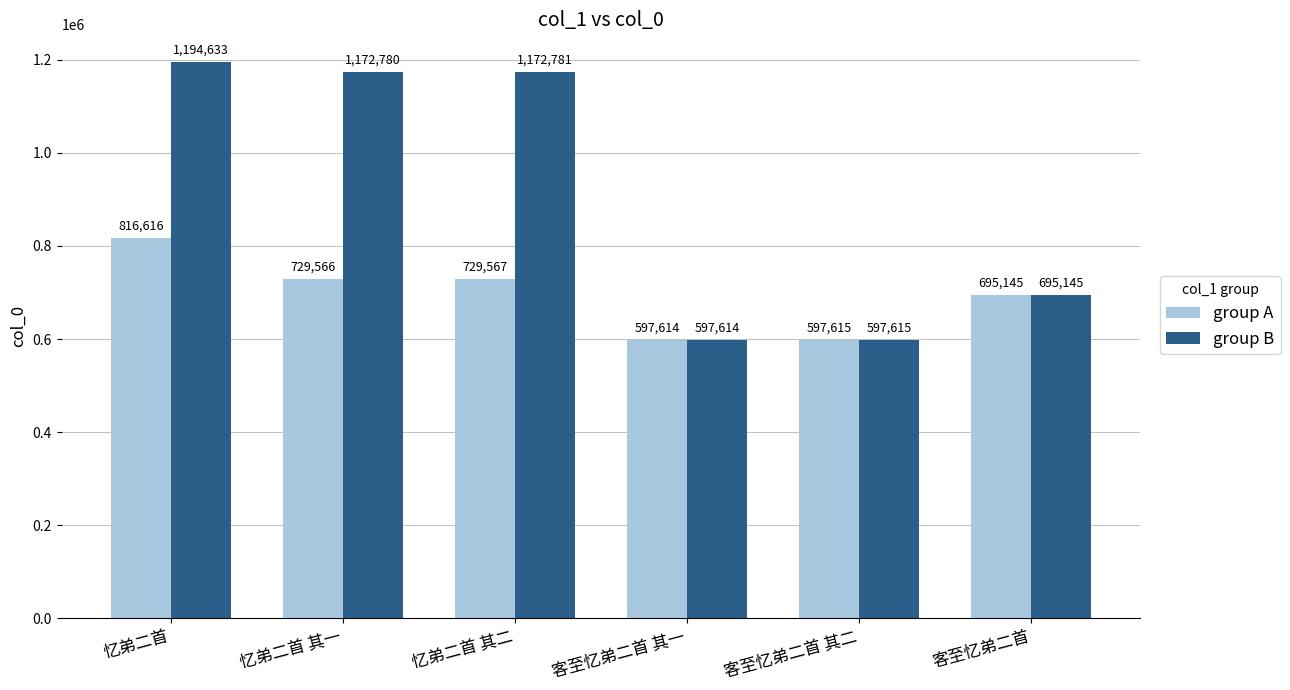

At which label is group A closest to 707115?

客至忆弟二首